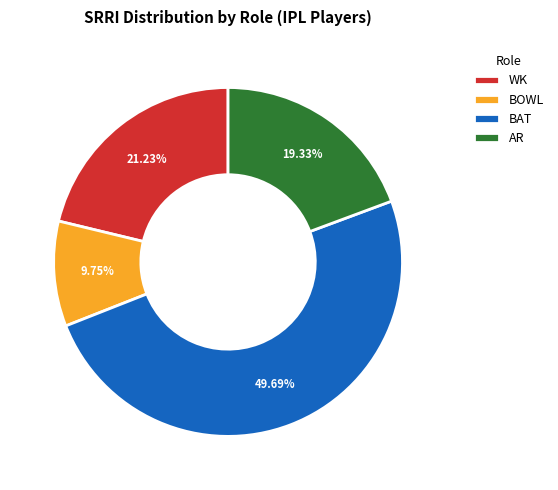

Does AR represent more than half of the total?

No